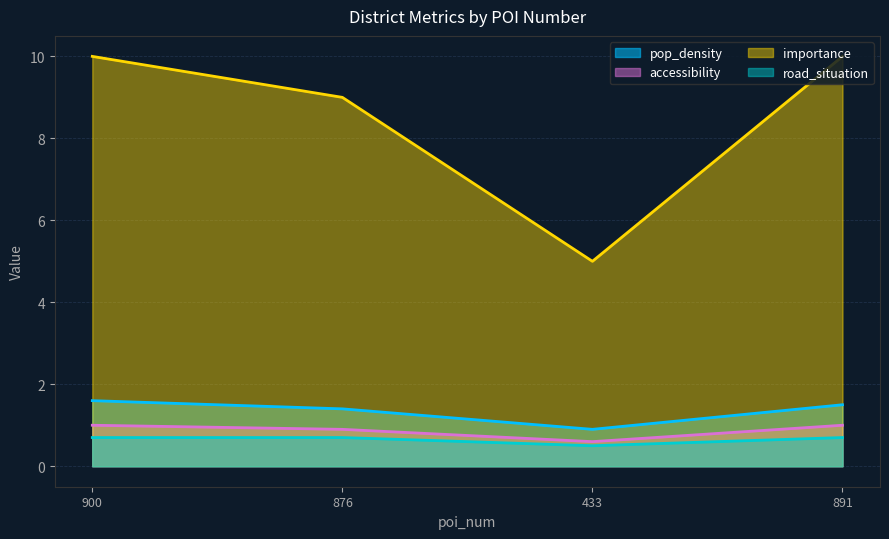

What is the total value across all series at 433?

7.0